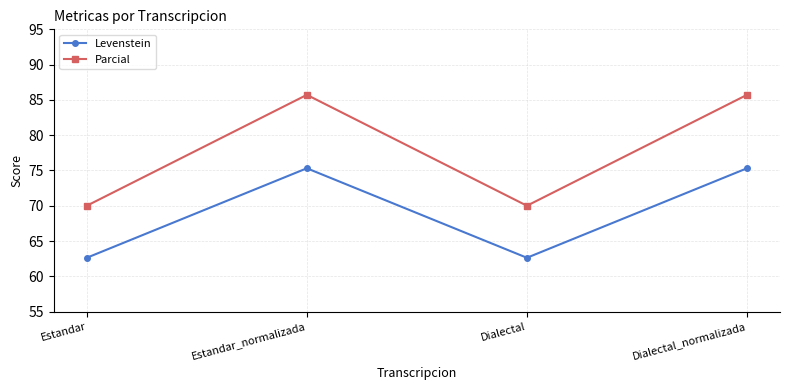

Which series has the largest total across all categories?

Parcial